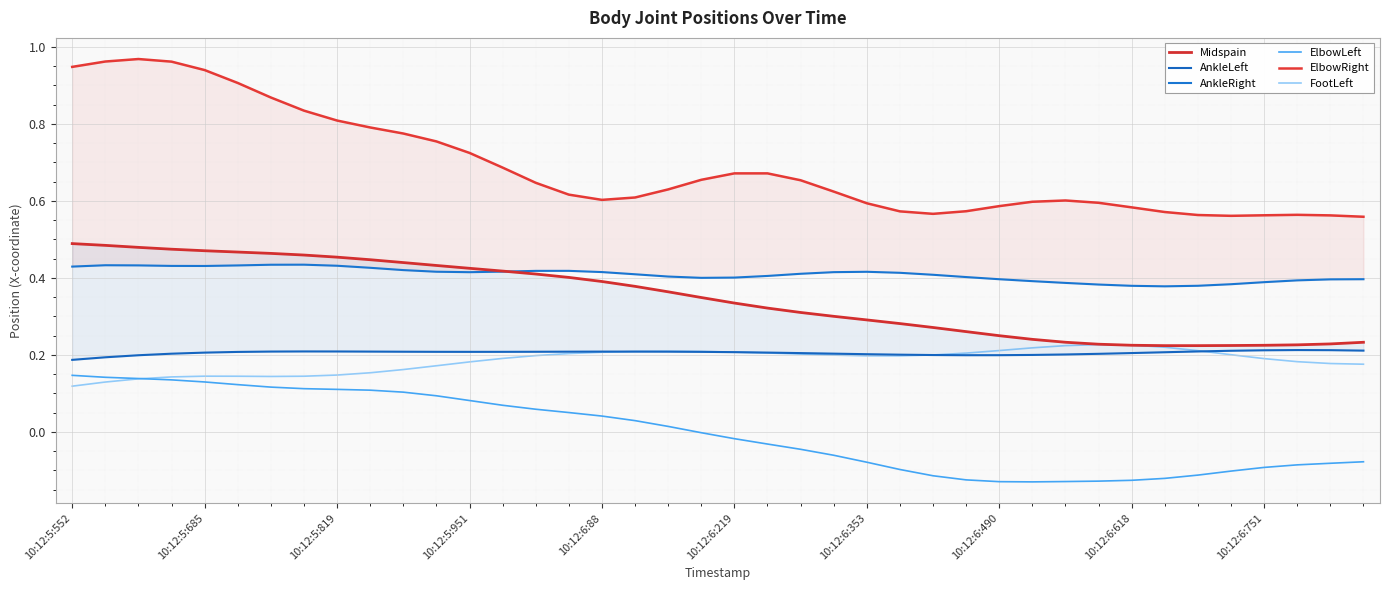

What is the smallest value displayed?

-0.1